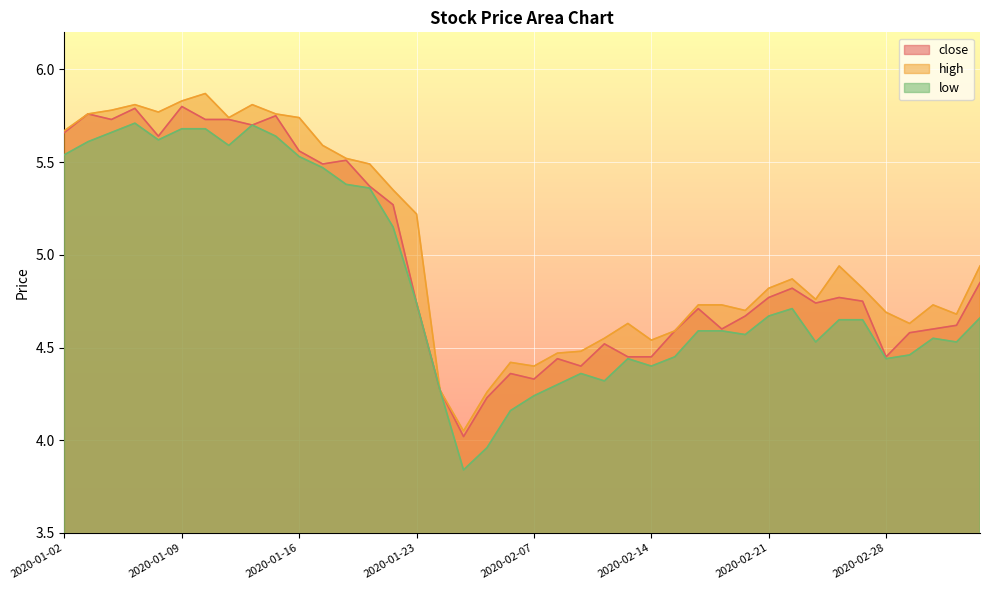

Where is close nearest to the value 4?

2020-02-04